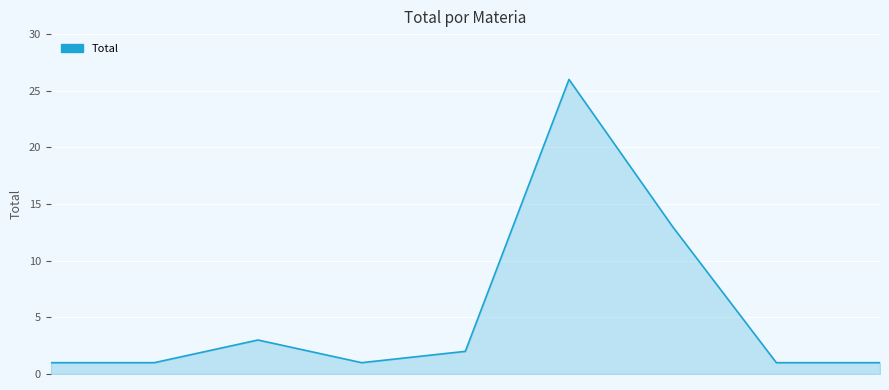

What is the maximum value shown in the chart?

26